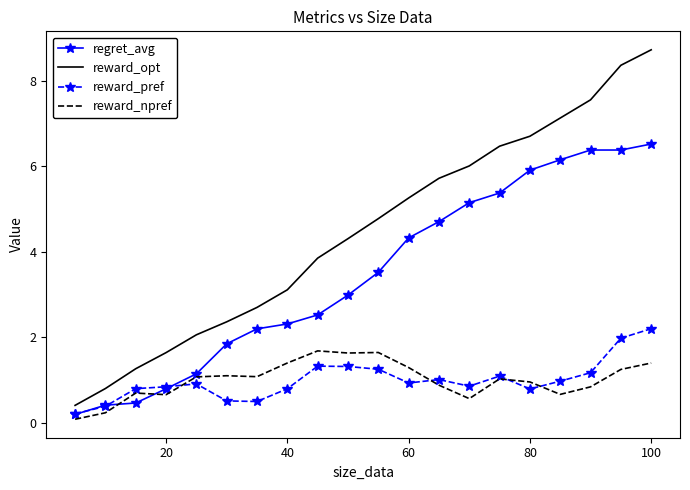

Which series has the largest range (max minus min)?

reward_opt